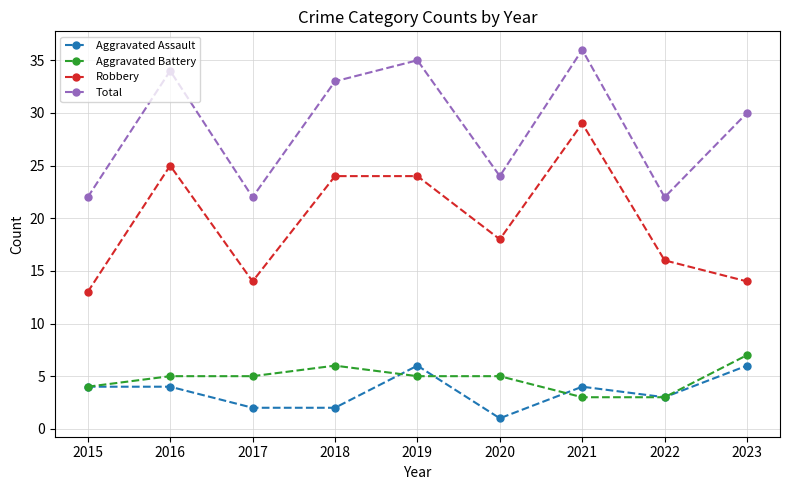

Reading right to left, transcribe all the data shown in this chart.

Aggravated Assault: 6	3	4	1	6	2	2	4	4
Aggravated Battery: 7	3	3	5	5	6	5	5	4
Robbery: 14	16	29	18	24	24	14	25	13
Total: 30	22	36	24	35	33	22	34	22